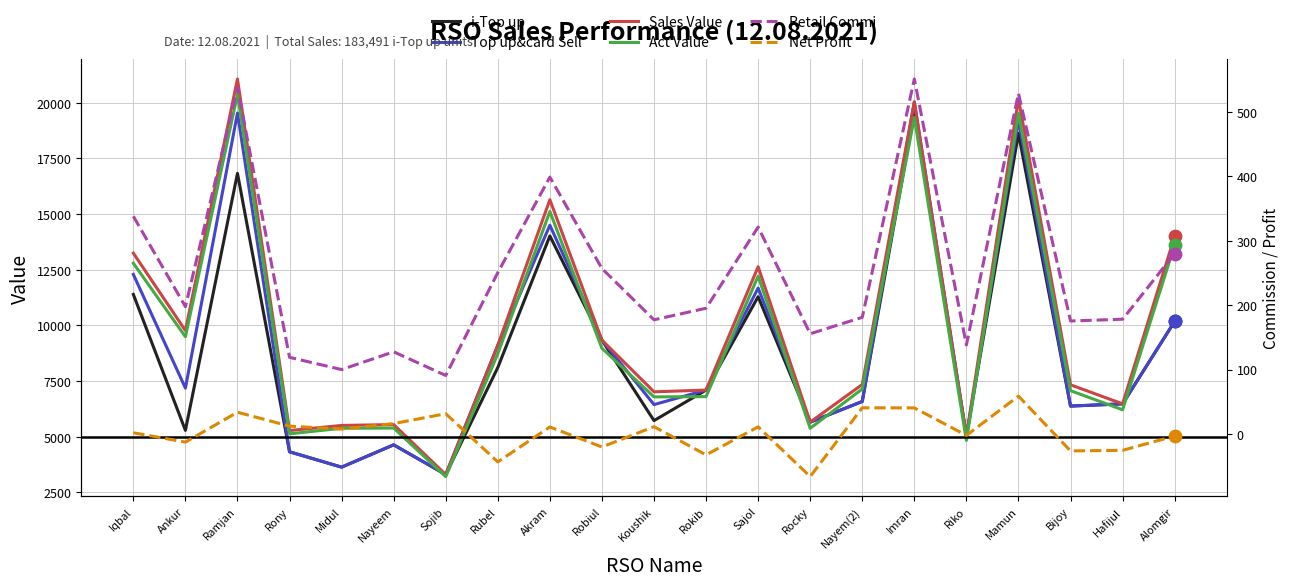

Is the value of Net Profit at Sajol greater than the value of Retail Commi at Midul?

No